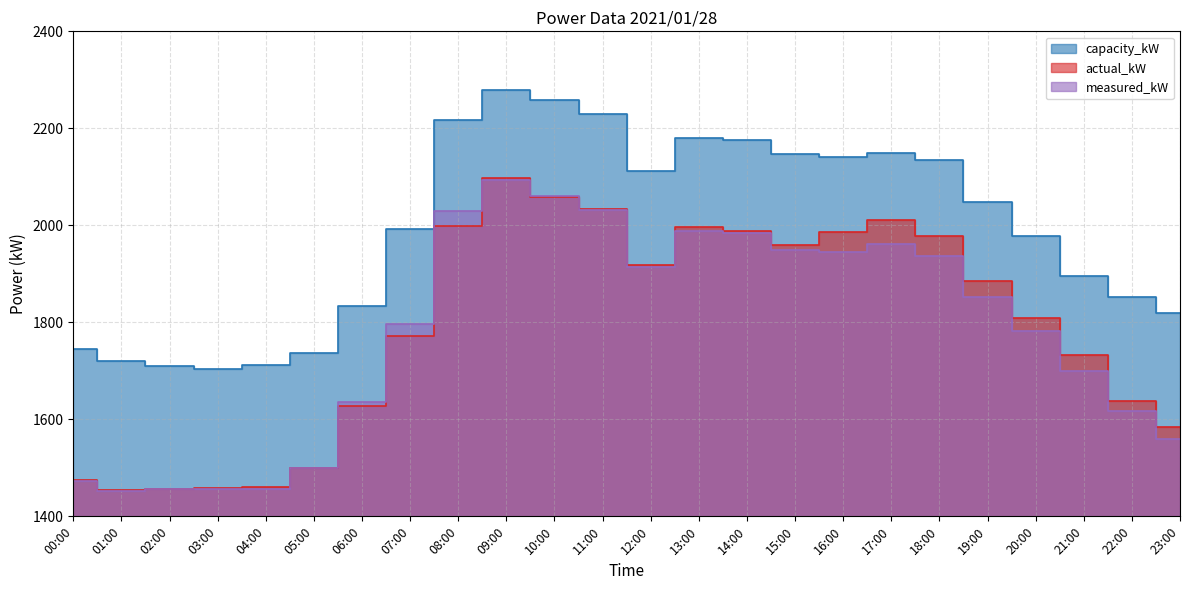

What is the value of the measured_kW point at the 7th from the left?

1635